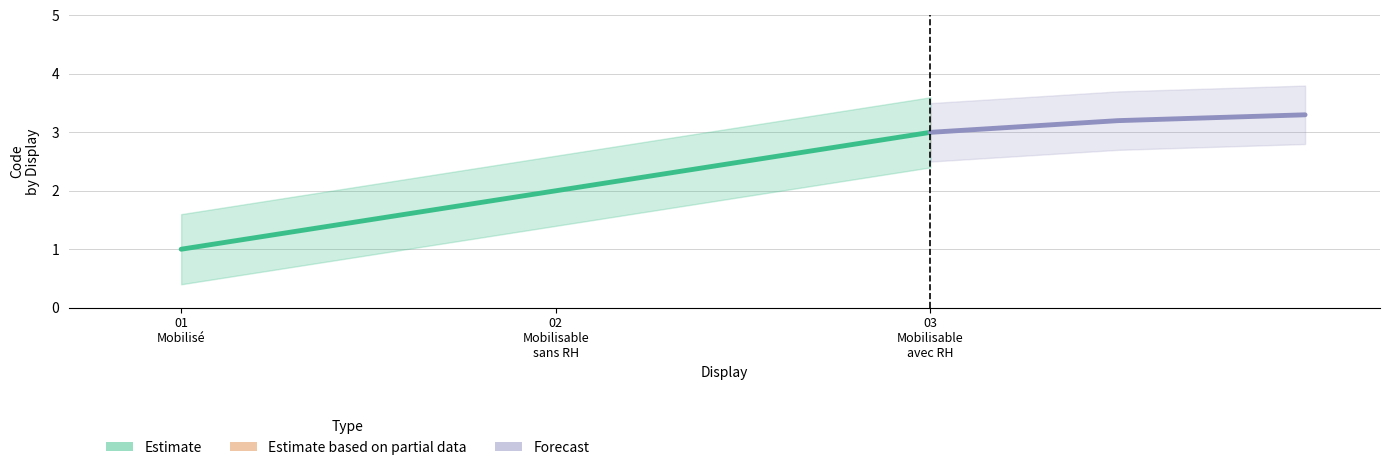

What position from the right is 02
Mobilisable
sans RH?

2